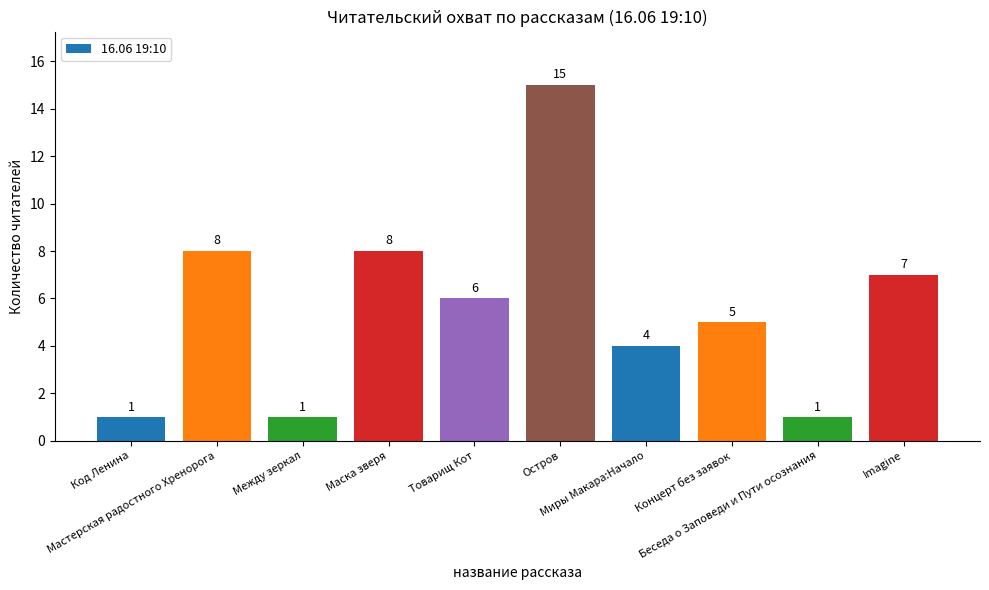

What is the maximum value shown in the chart?

15